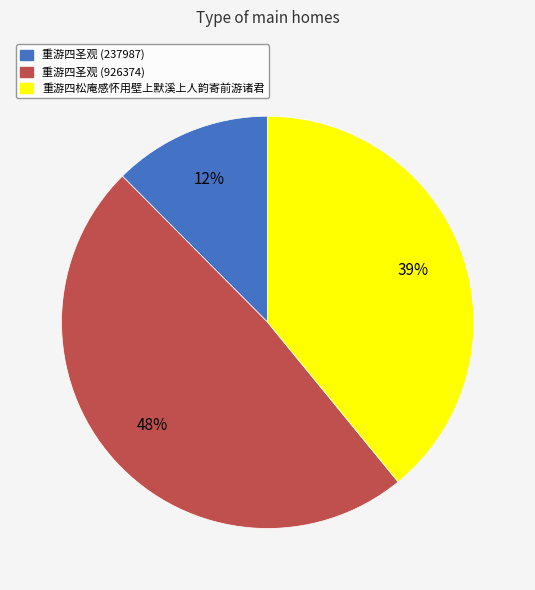

What percentage is the 重游四松庵感怀用壁上默溪上人韵寄前游诸君 slice, to the nearest percent?

39%